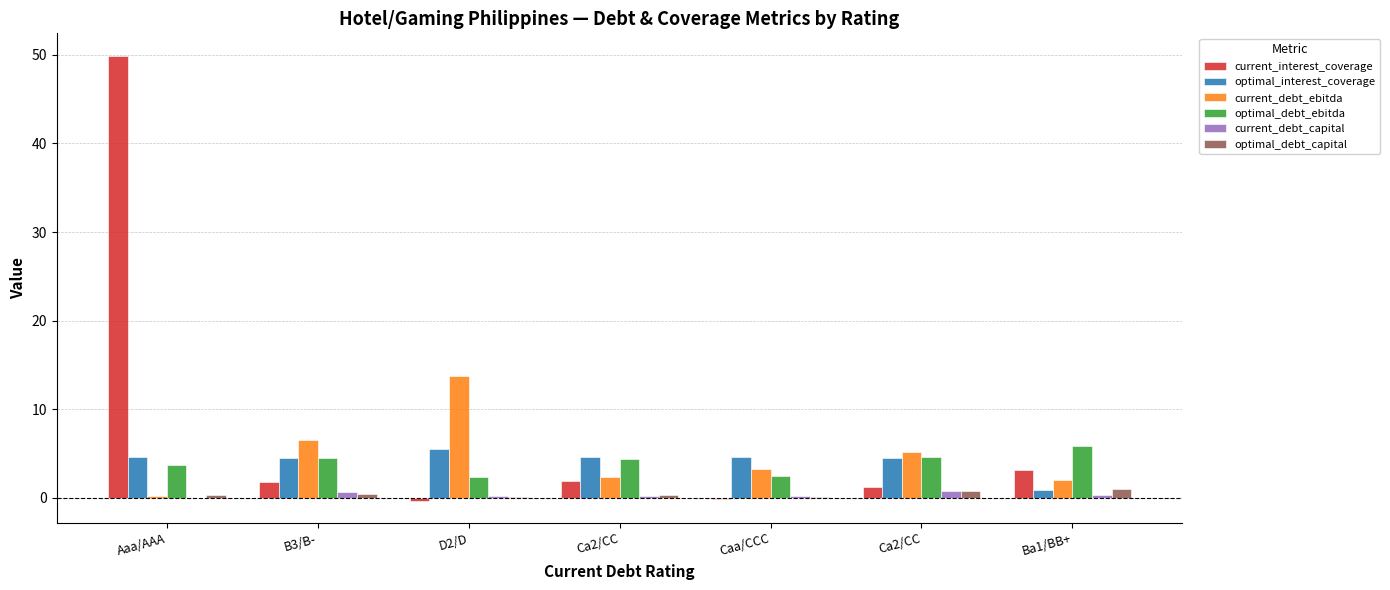

Count the number of data series in this chart.

6